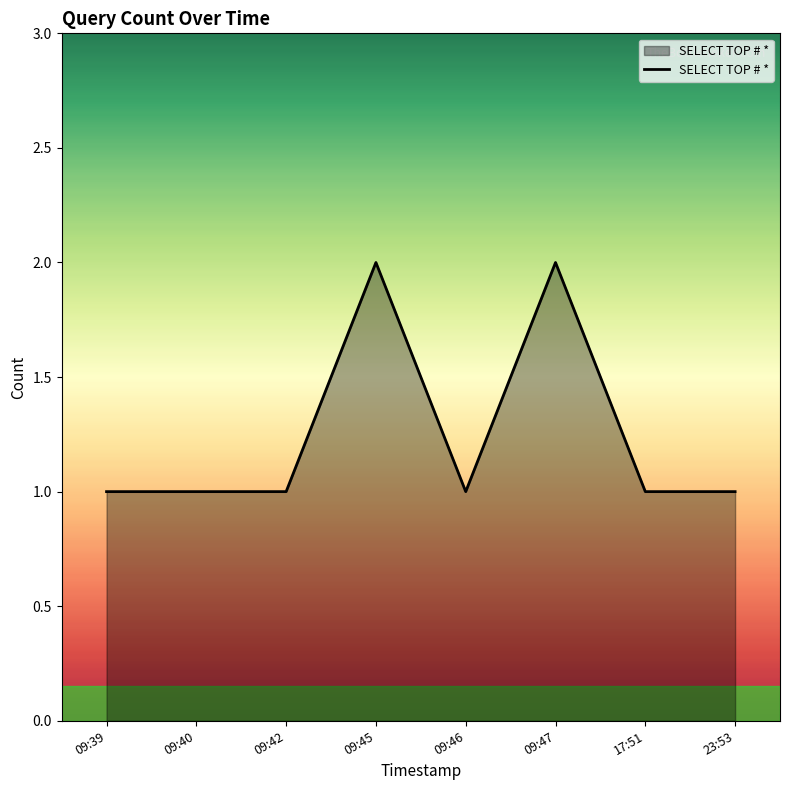

Reading left to right, list all the values displayed in this chart.

1	1	1	2	1	2	1	1